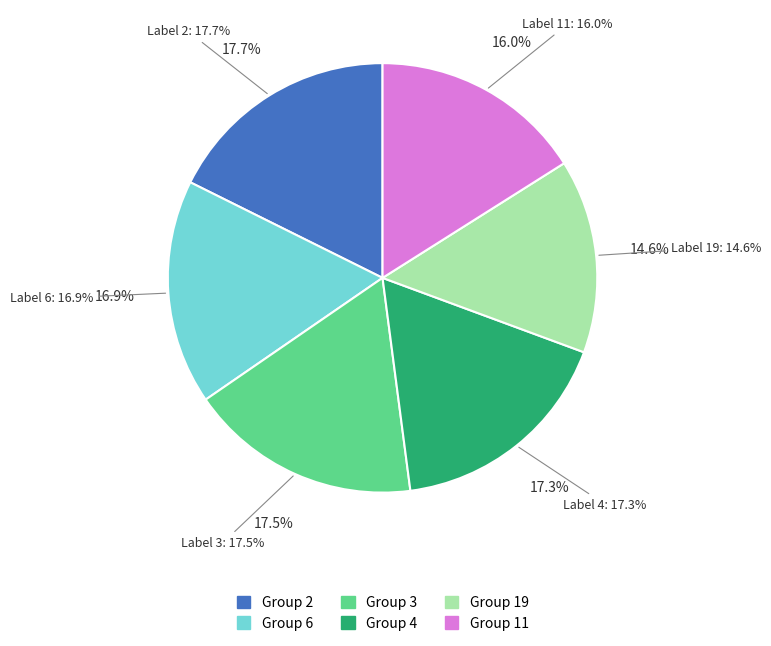

To the nearest percent, what portion does 4 represent?

17%